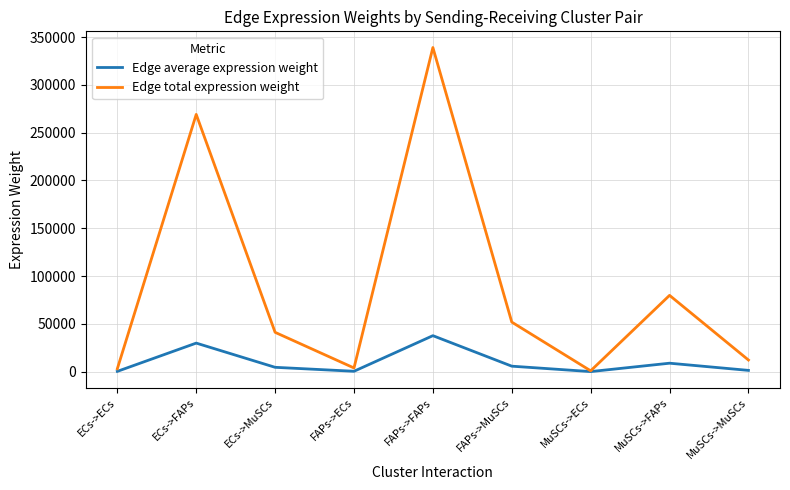

What is the sum of the Edge total expression weight values at FAPs->MuSCs and MuSCs->FAPs?

131700.7